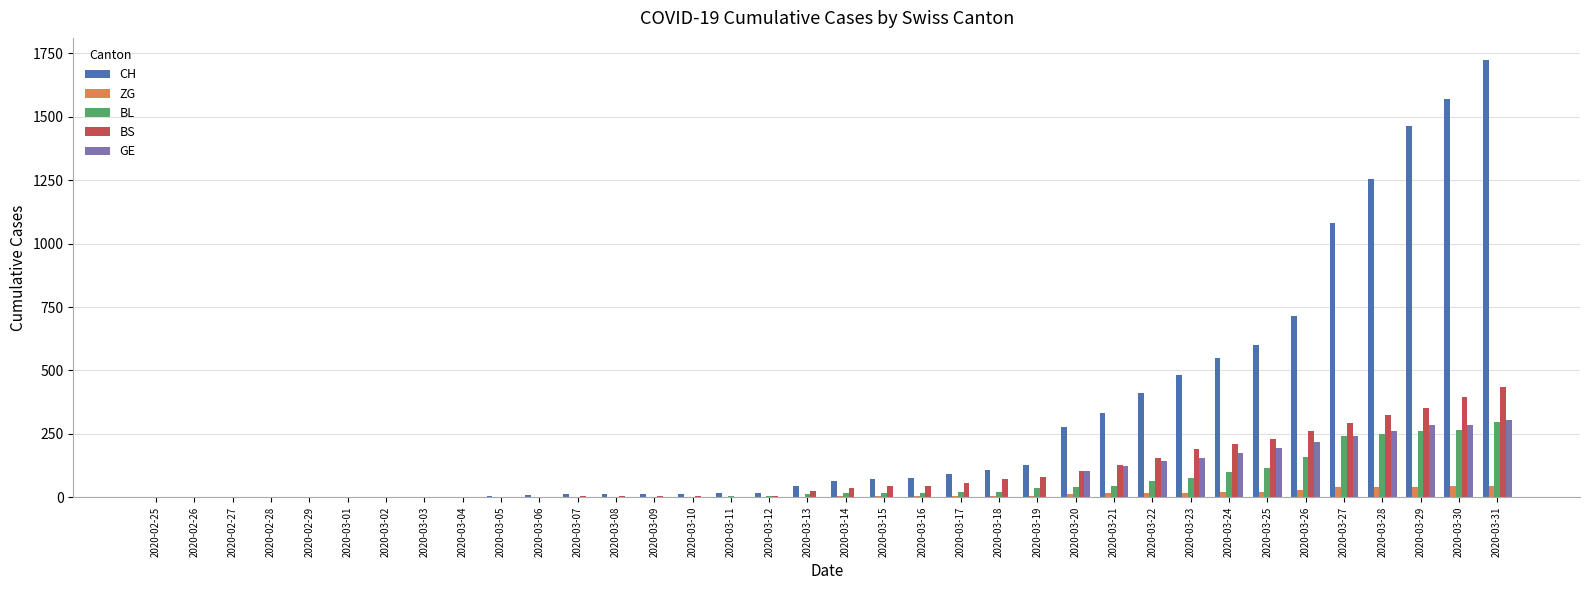

The value of GE at 2020-03-16 is 0. True or false?

True